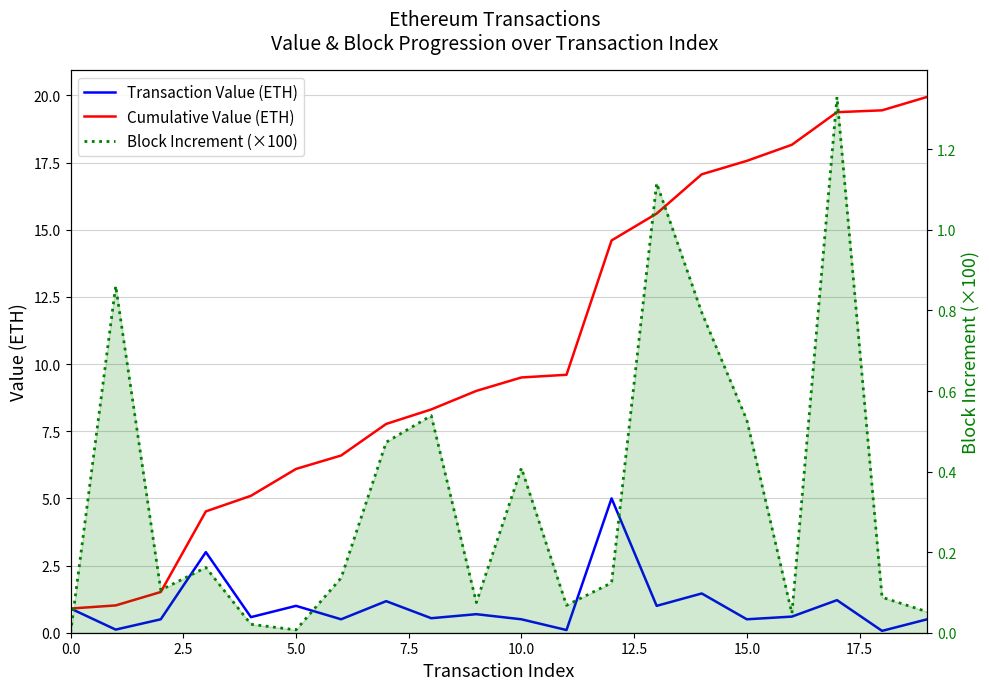

Between 5.0 and 12, which is larger?

12